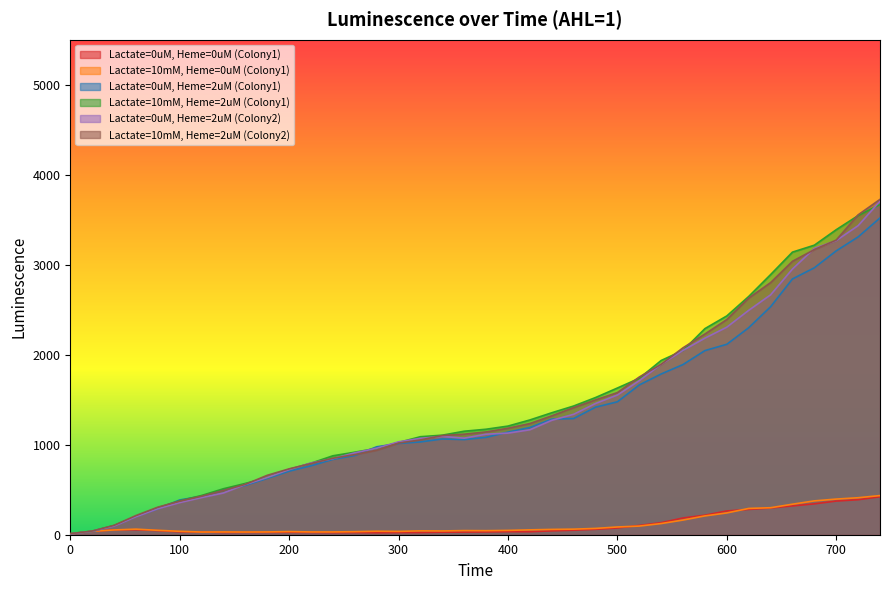

Which has a higher value, 420 or 460?

460